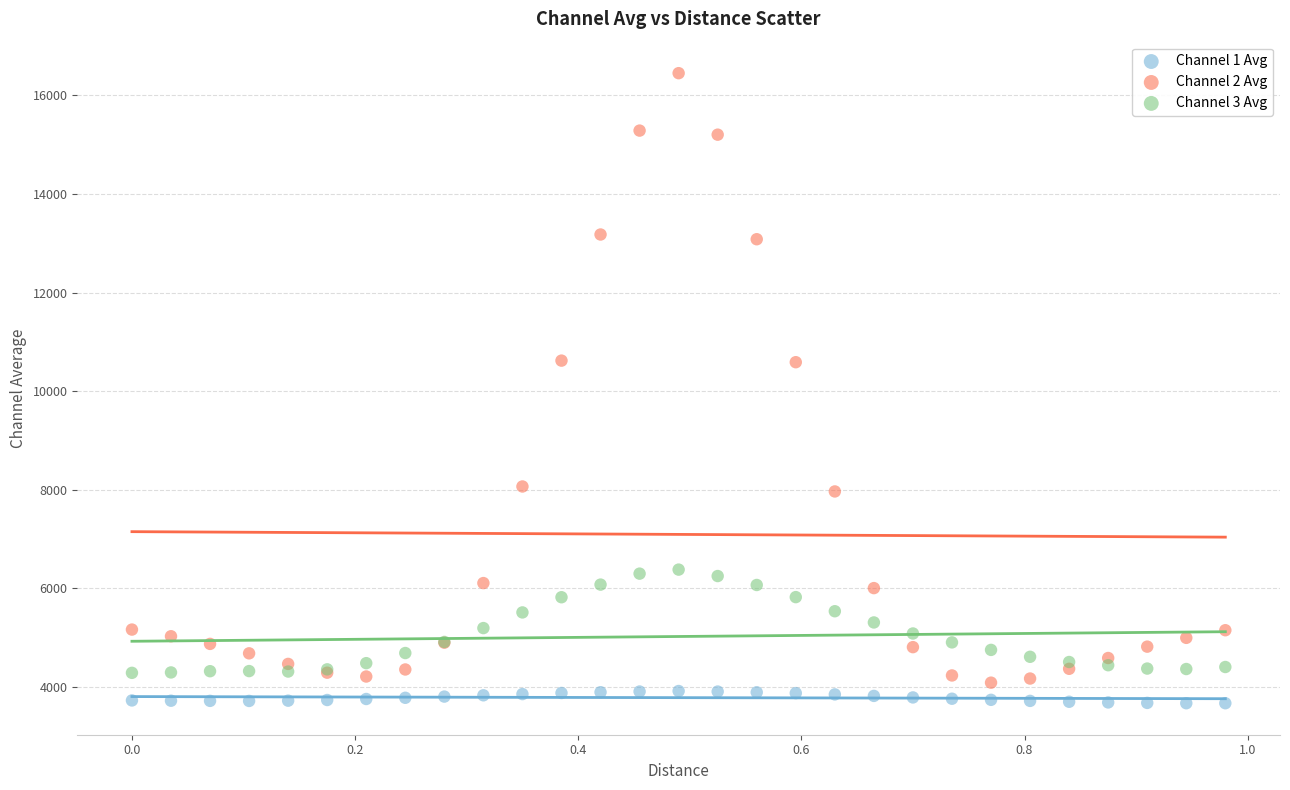

Which series reaches the maximum Y coordinate?

Channel 2 Avg